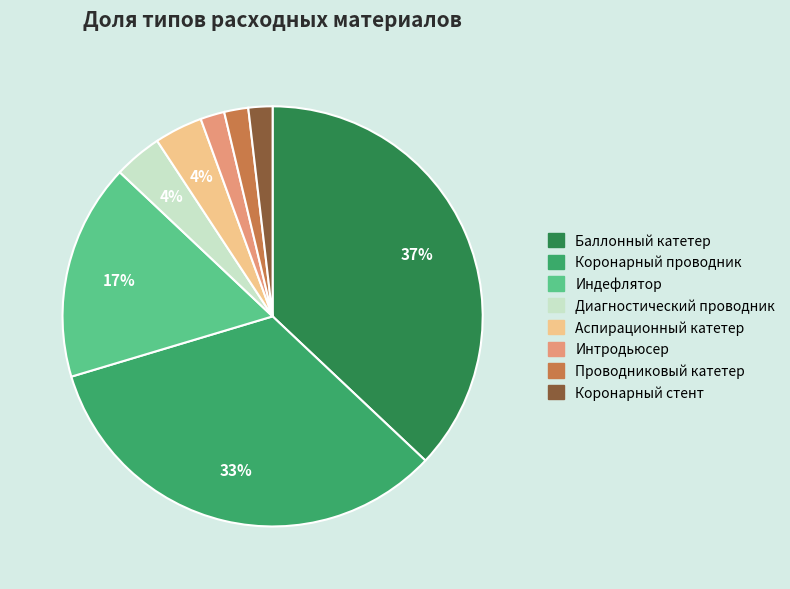

Which category has the biggest portion of the pie?

Баллонный катетер